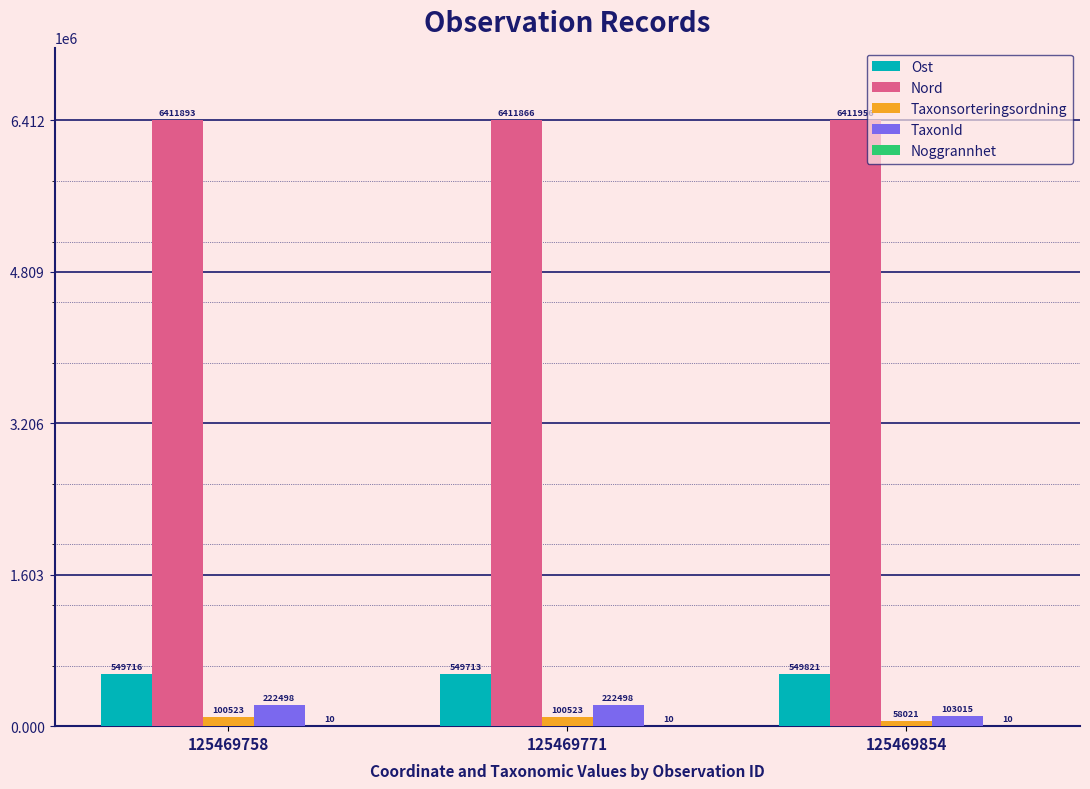

The Nord series shows 6411893 at 125469758. True or false?

True